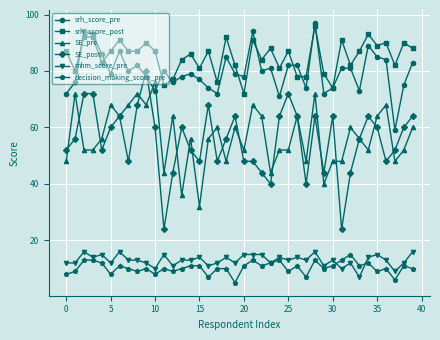

True or false: decision_making_score_pre and SE_post cross at least once.

False